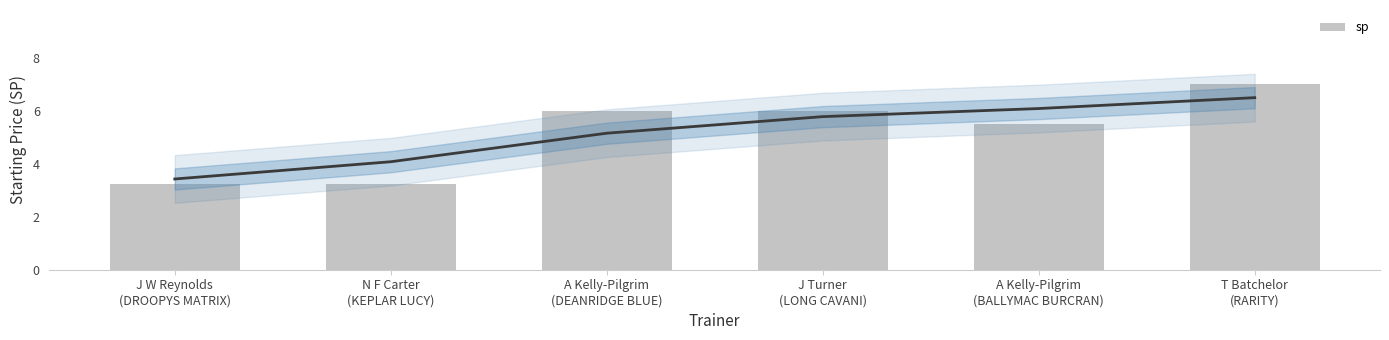

What is the average value?

5.2